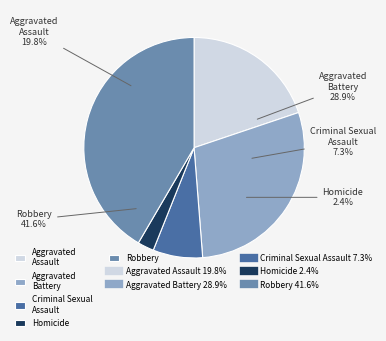

What portion of the pie excludes Aggravated Assault?

80.2%